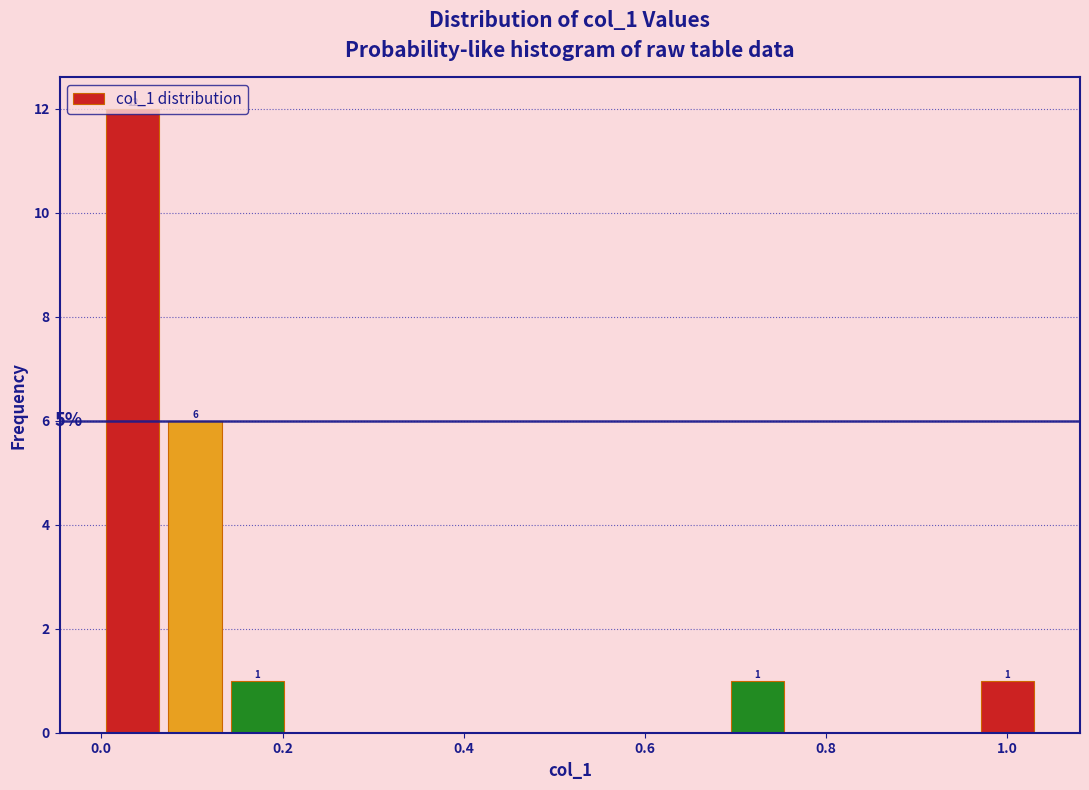

Read against the x-axis, roughly where is the centre of the tallest bar?

0.04